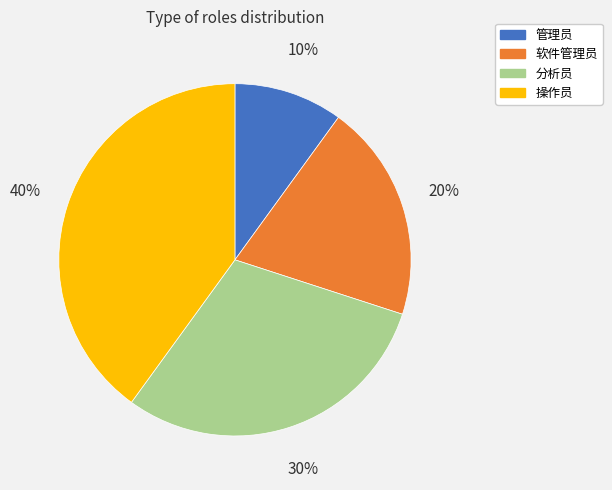

What percentage is the 分析员 slice, to the nearest percent?

30%